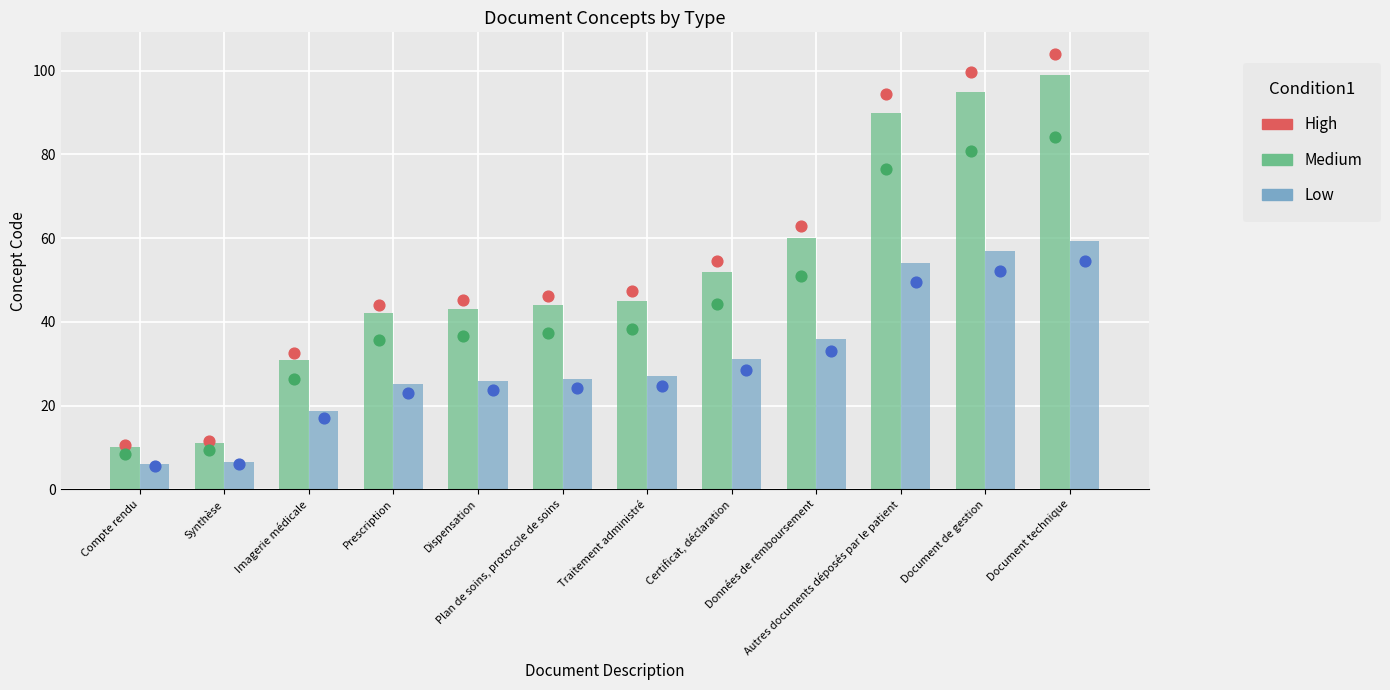

At how many categories does at least one series exceed 80?

3